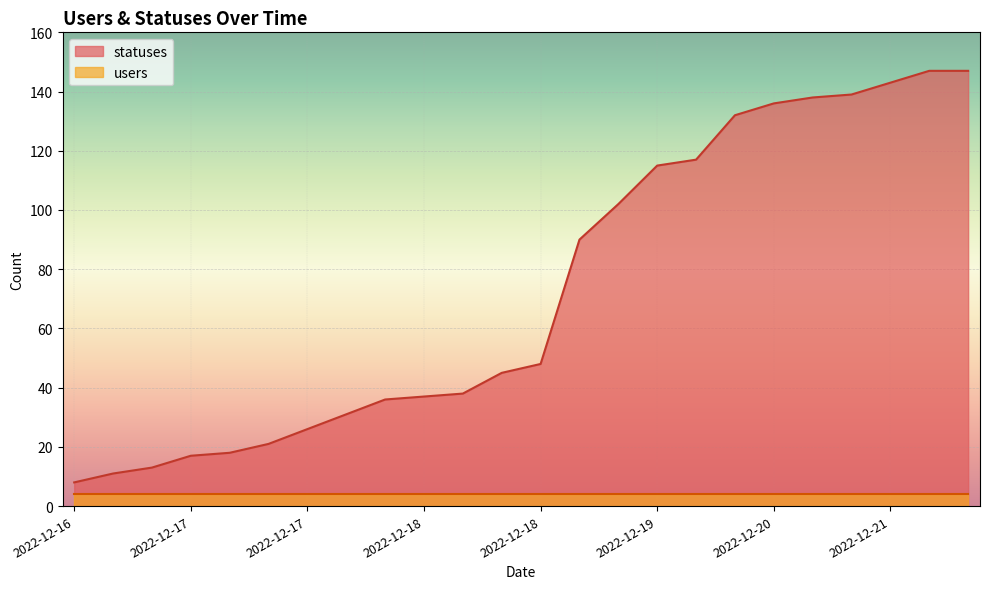

Where does the data first go above 48?

2022-12-18